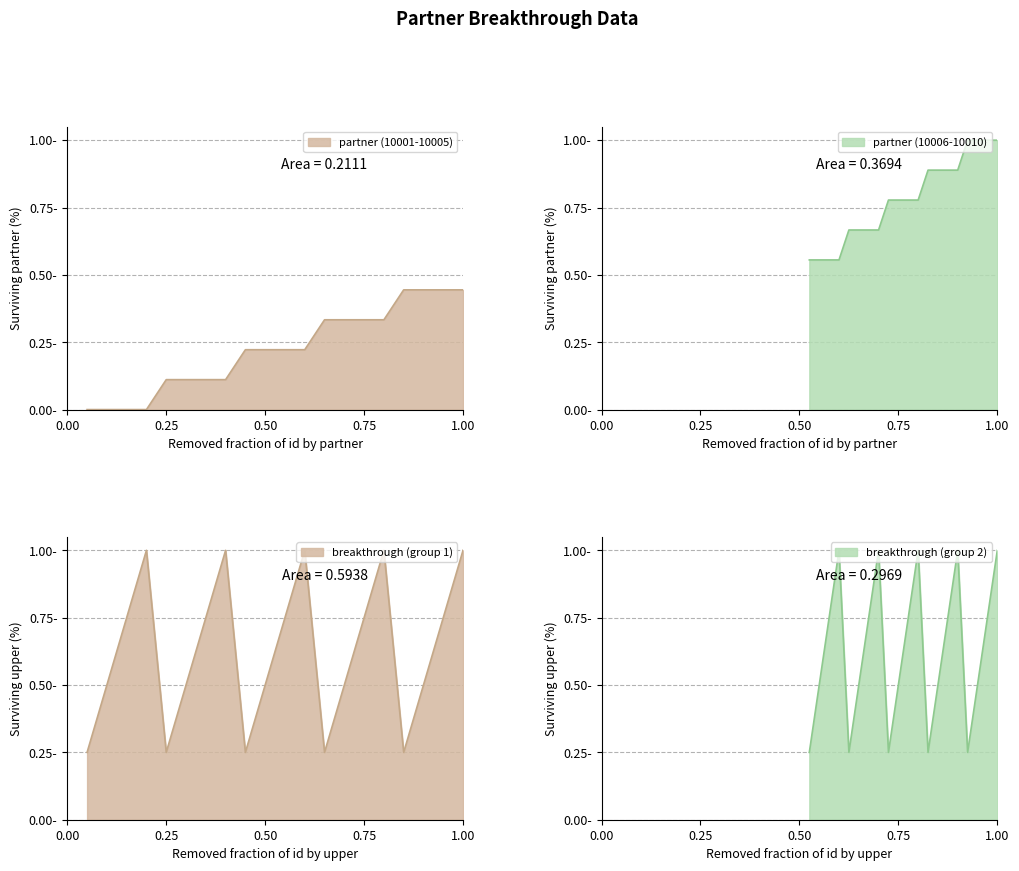

Which series has the largest total across all categories?

breakthrough_count